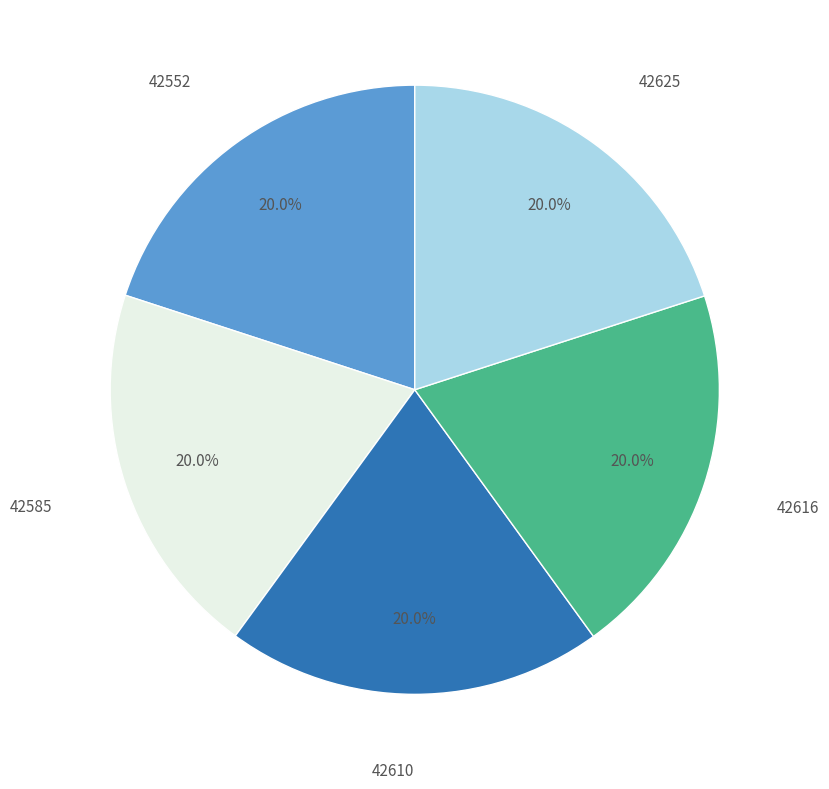

What is the total percentage of 42616 and 42625?

40.0%